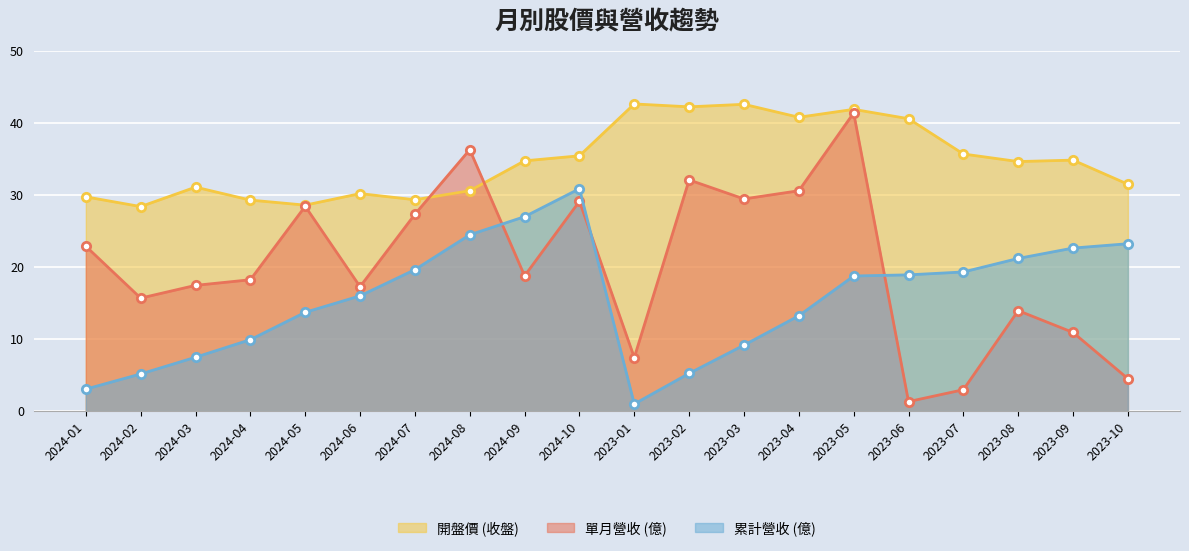

Reading right to left, transcribe all the data shown in this chart.

開盤價 (收盤): 31.5	34.9	34.6	35.7	40.6	41.9	40.8	42.6	42.2	42.6	35.5	34.8	30.6	29.4	30.2	28.6	29.3	31.1	28.4	29.8
單月營收 (億): 4.5	10.9	13.9	3.0	1.3	41.4	30.6	29.5	32.1	7.4	29.1	18.8	36.3	27.3	17.3	28.4	18.2	17.5	15.7	22.9
累計營收 (億): 23.2	22.6	21.2	19.3	18.9	18.8	13.2	9.2	5.2	1.0	30.9	27.0	24.5	19.6	16.0	13.7	9.9	7.5	5.2	3.1